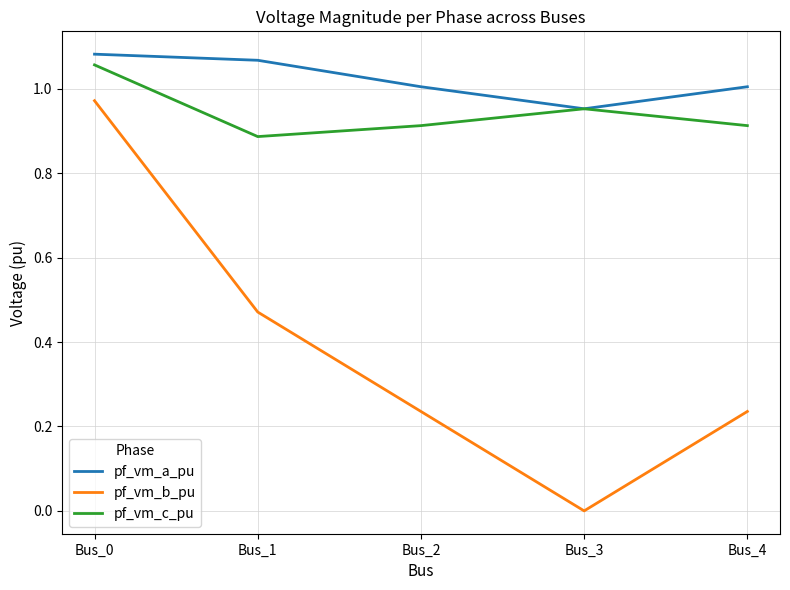

Which series ends up on top after the final intersection of pf_vm_a_pu and pf_vm_c_pu?

pf_vm_a_pu